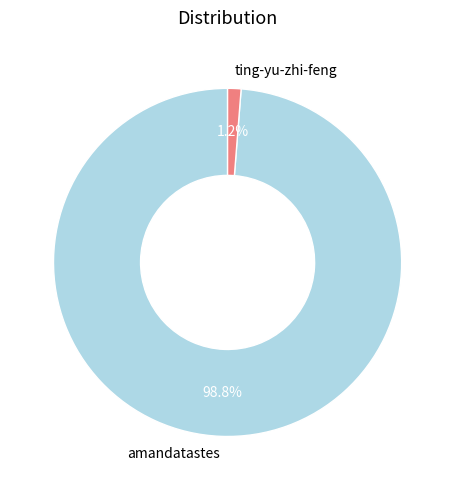

Count the number of slices in the pie.

2